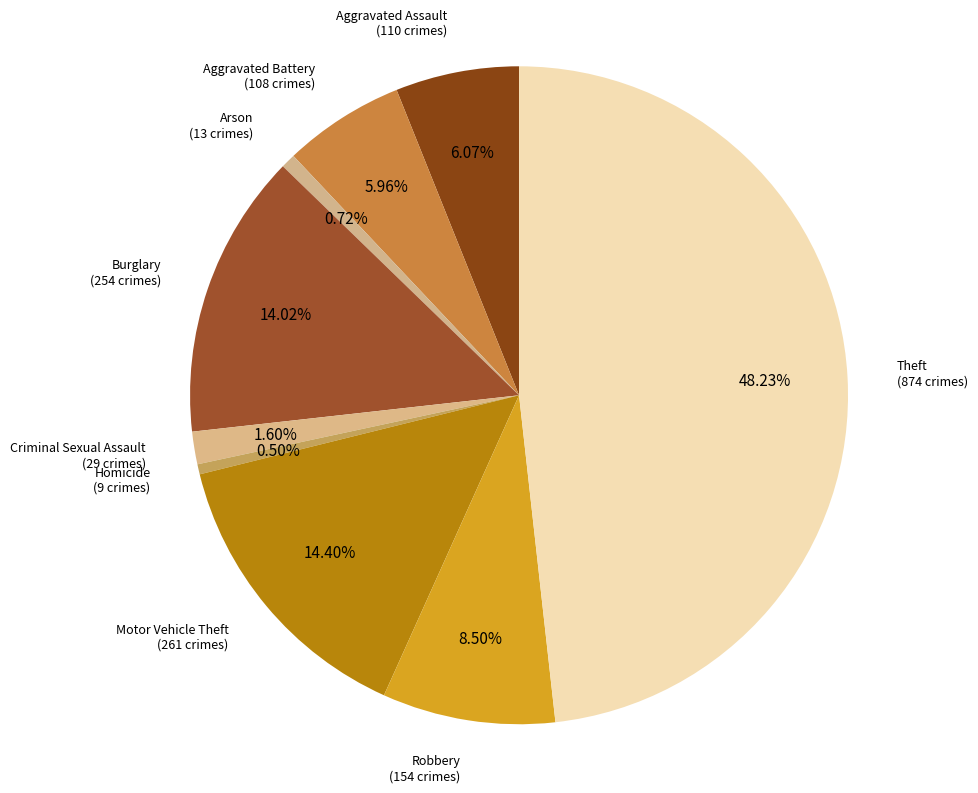

Count the number of slices in the pie.

9